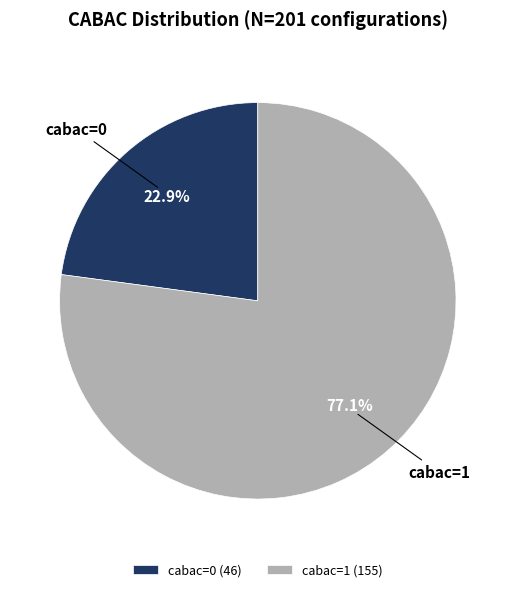

Is there a majority slice in this chart?

Yes